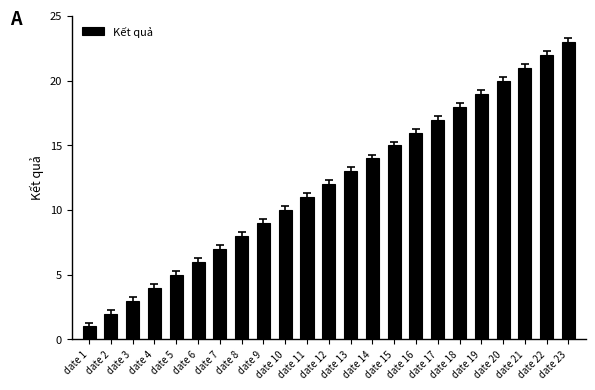

What is the change in value from date 9 to date 10?

+1